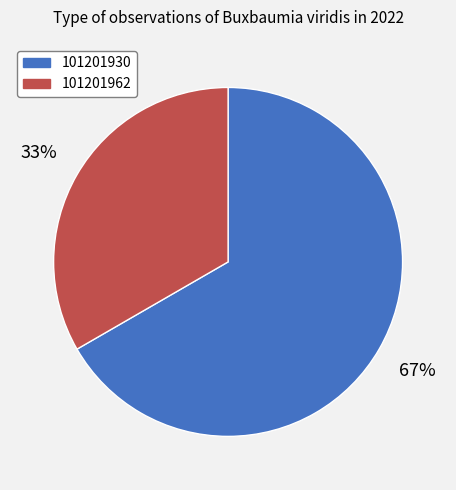

To the nearest percent, what is the average slice percentage?

50%